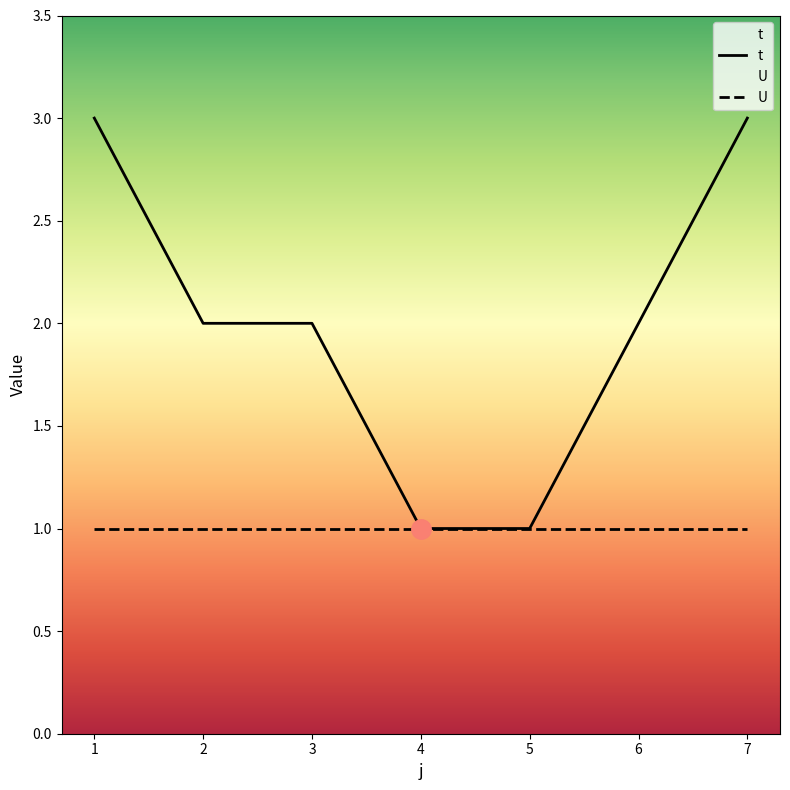

What is the difference between the second highest and second lowest values?

2